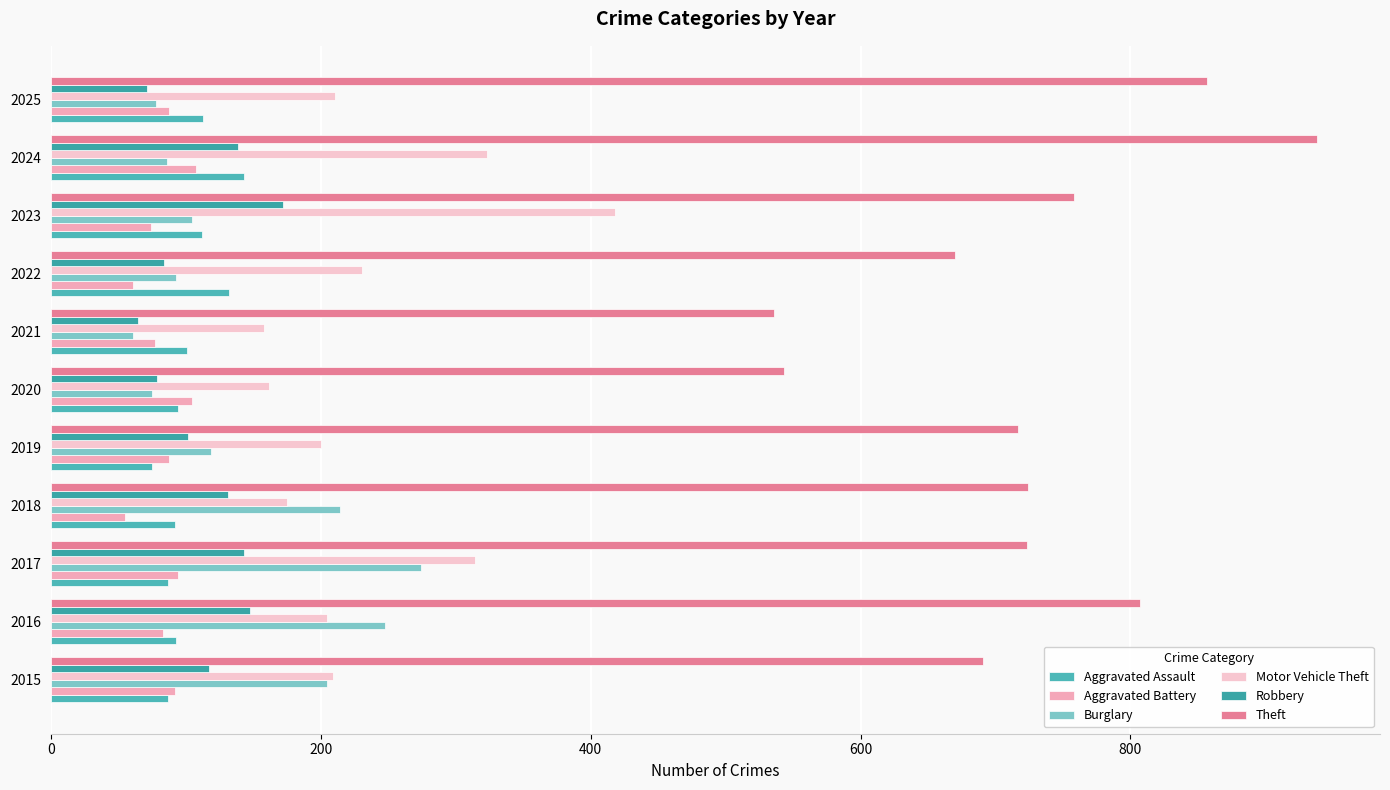

How many categories are shown in the chart?

11